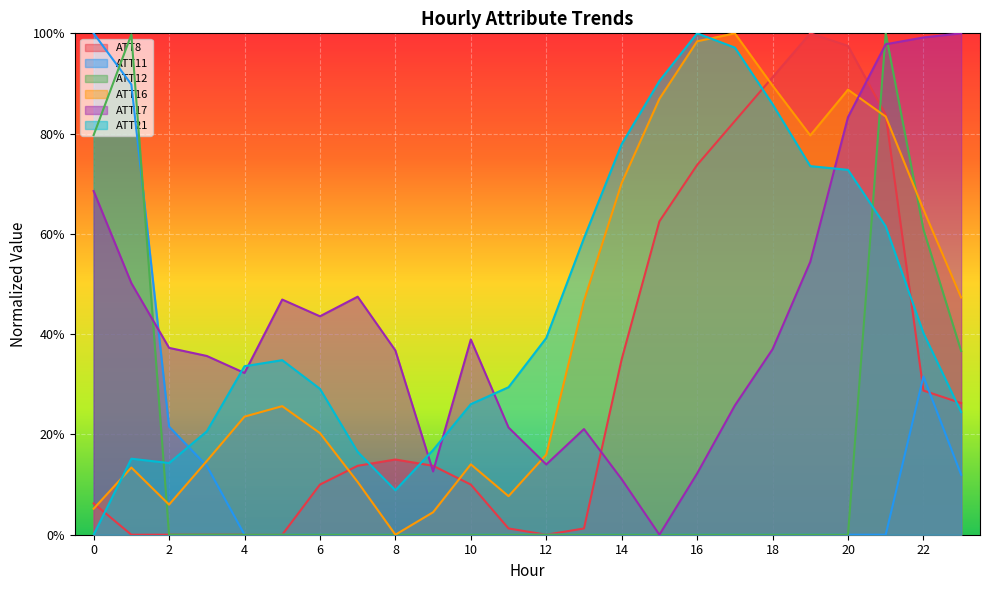

Reading left to right, transcribe all the data shown in this chart.

ATT8: 0.1	0.0	0.0	0.0	0.0	0.0	0.1	0.1	0.1	0.1	0.1	0.0	0.0	0.0	0.3	0.6	0.7	0.8	0.9	1.0	1.0	0.8	0.3	0.3
ATT11: 1.0	0.9	0.2	0.1	0.0	0.0	0.0	0.0	0.0	0.0	0.0	0.0	0.0	0.0	0.0	0.0	0.0	0.0	0.0	0.0	0.0	0.0	0.3	0.1
ATT12: 0.8	1.0	0.0	0.0	0.0	0.0	0.0	0.0	0.0	0.0	0.0	0.0	0.0	0.0	0.0	0.0	0.0	0.0	0.0	0.0	0.0	1.0	0.6	0.4
ATT16: 0.1	0.1	0.1	0.1	0.2	0.3	0.2	0.1	0.0	0.0	0.1	0.1	0.2	0.5	0.7	0.9	1.0	1.0	0.9	0.8	0.9	0.8	0.6	0.5
ATT17: 0.7	0.5	0.4	0.4	0.3	0.5	0.4	0.5	0.4	0.1	0.4	0.2	0.1	0.2	0.1	0.0	0.1	0.3	0.4	0.5	0.8	1.0	1.0	1.0
ATT21: 0.0	0.2	0.1	0.2	0.3	0.3	0.3	0.2	0.1	0.2	0.3	0.3	0.4	0.6	0.8	0.9	1.0	1.0	0.9	0.7	0.7	0.6	0.4	0.2